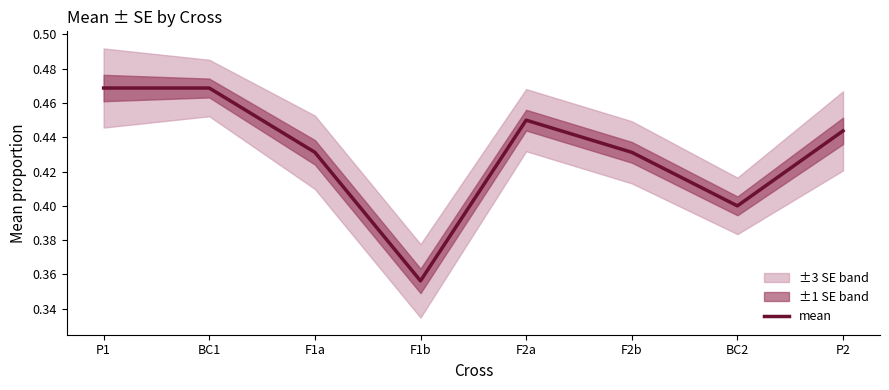

What is the label of the 7th point from the right?

BC1